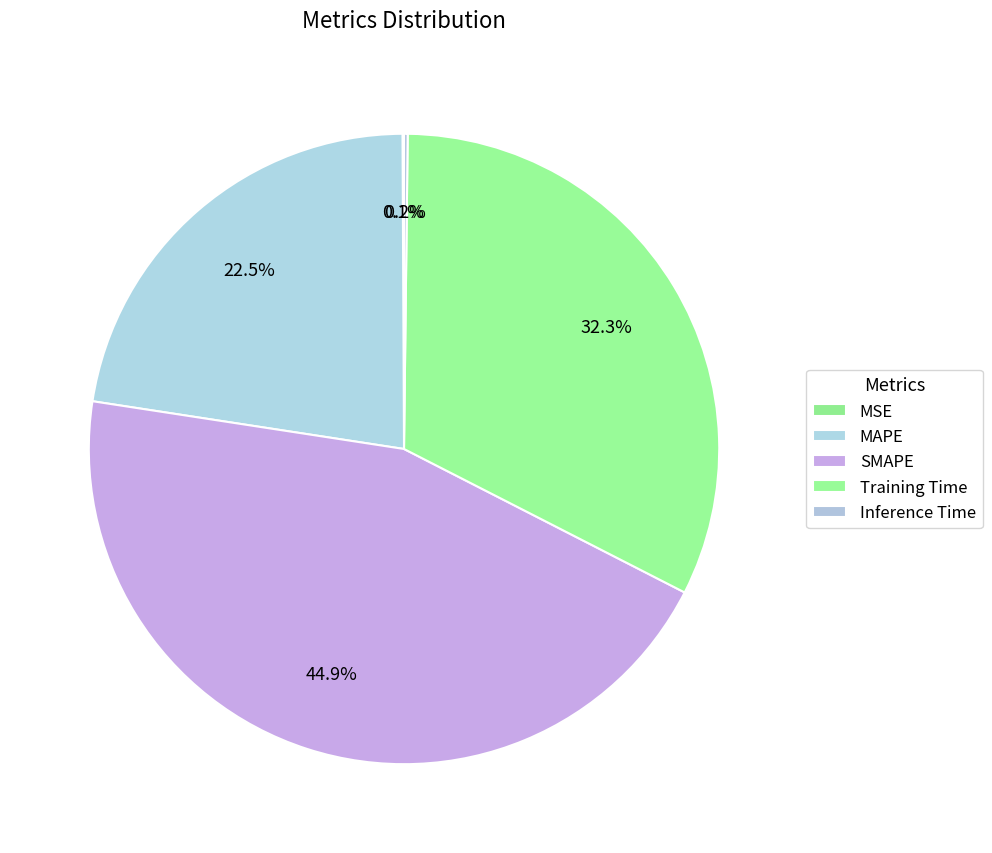

To the nearest percent, what percentage of the pie is SMAPE?

45%